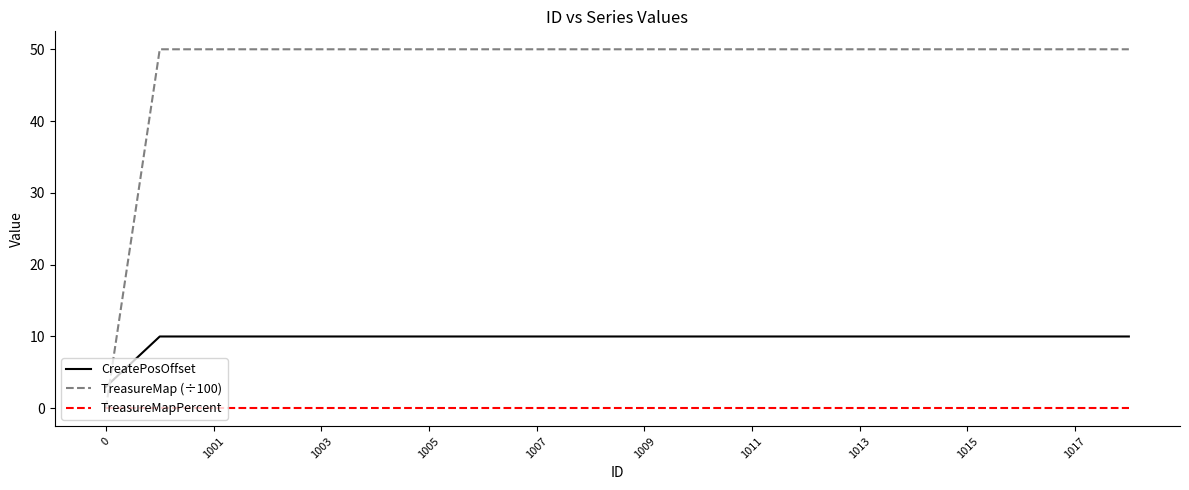

Reading left to right, transcribe all the data shown in this chart.

CreatePosOffset: 3	10	10	10	10	10	10	10	10	10	10	10	10	10	10	10	10	10	10	10
TreasureMap (÷100): 0	50	50	50	50	50	50	50	50	50	50	50	50	50	50	50	50	50	50	50
TreasureMapPercent: 0	0	0	0	0	0	0	0	0	0	0	0	0	0	0	0	0	0	0	0